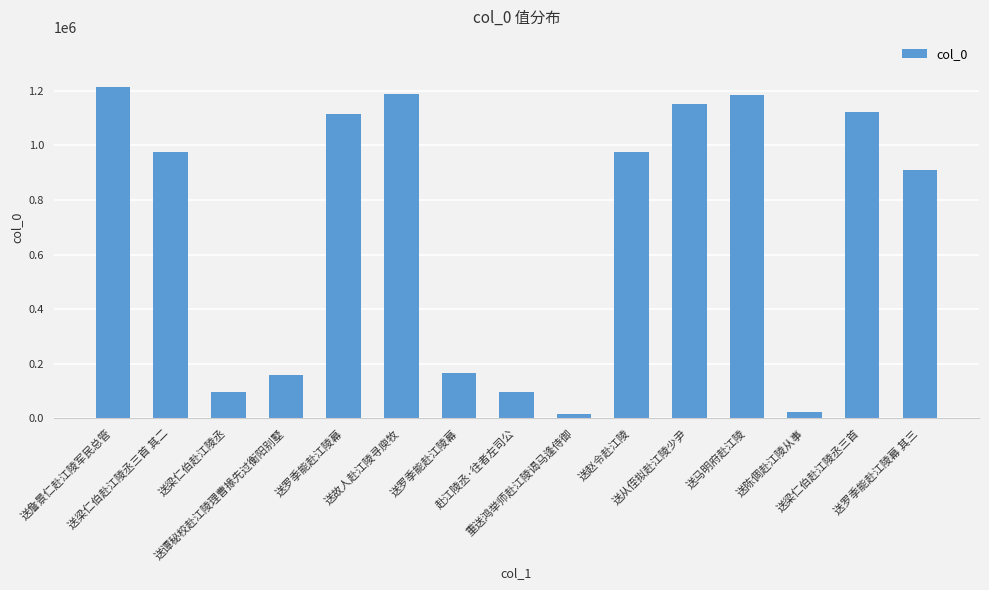

How many categories are shown in the chart?

15